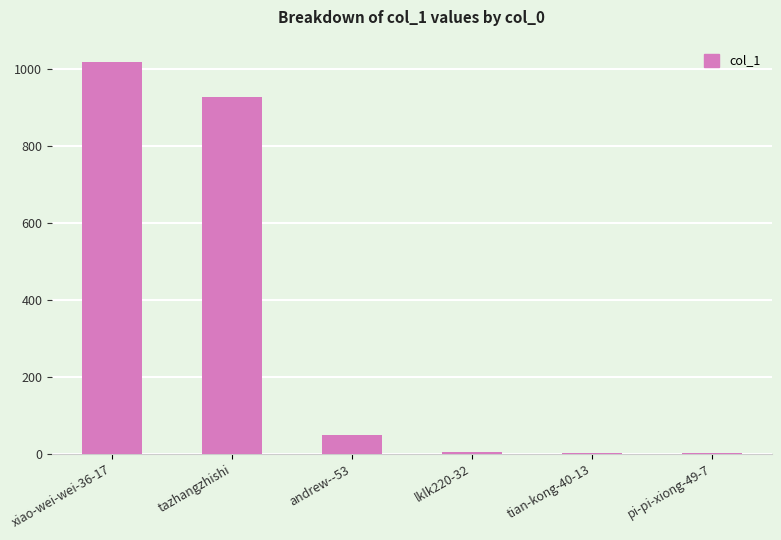

What is the approximate value at tazhangzhishi, to the nearest 100?

900